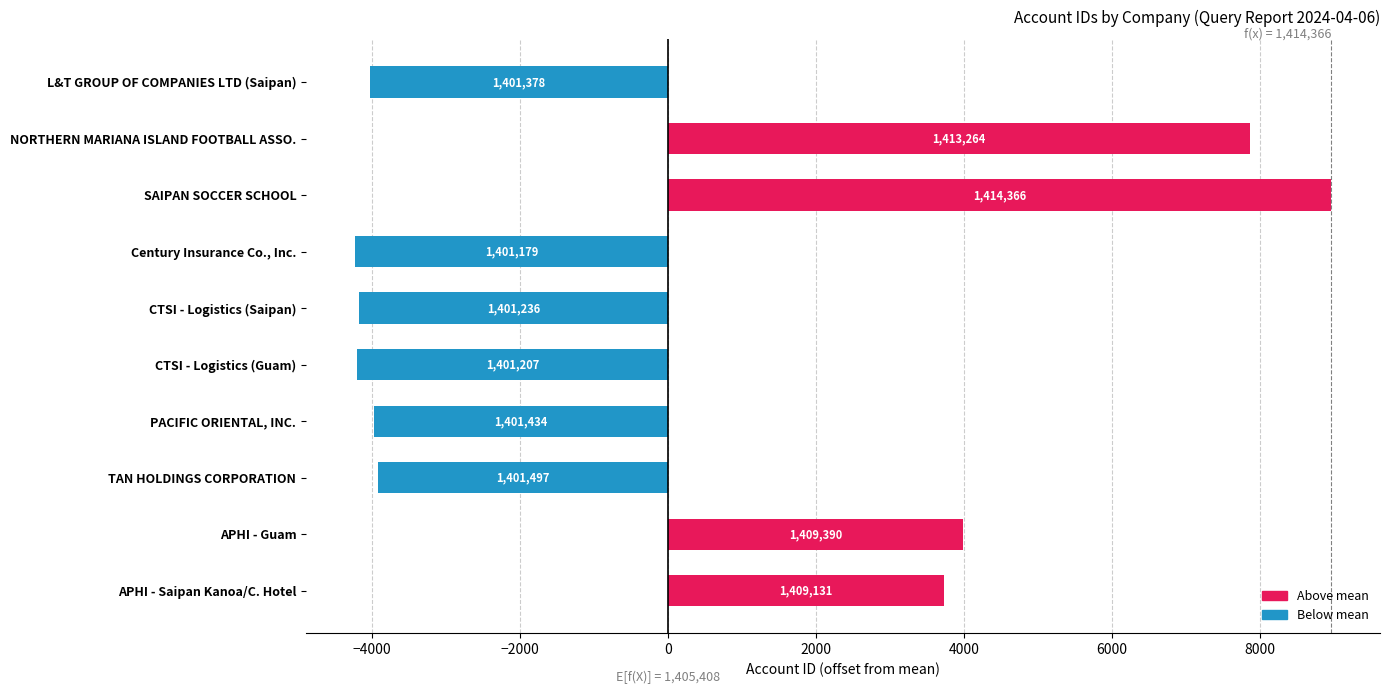

Are the bars horizontal?

Yes